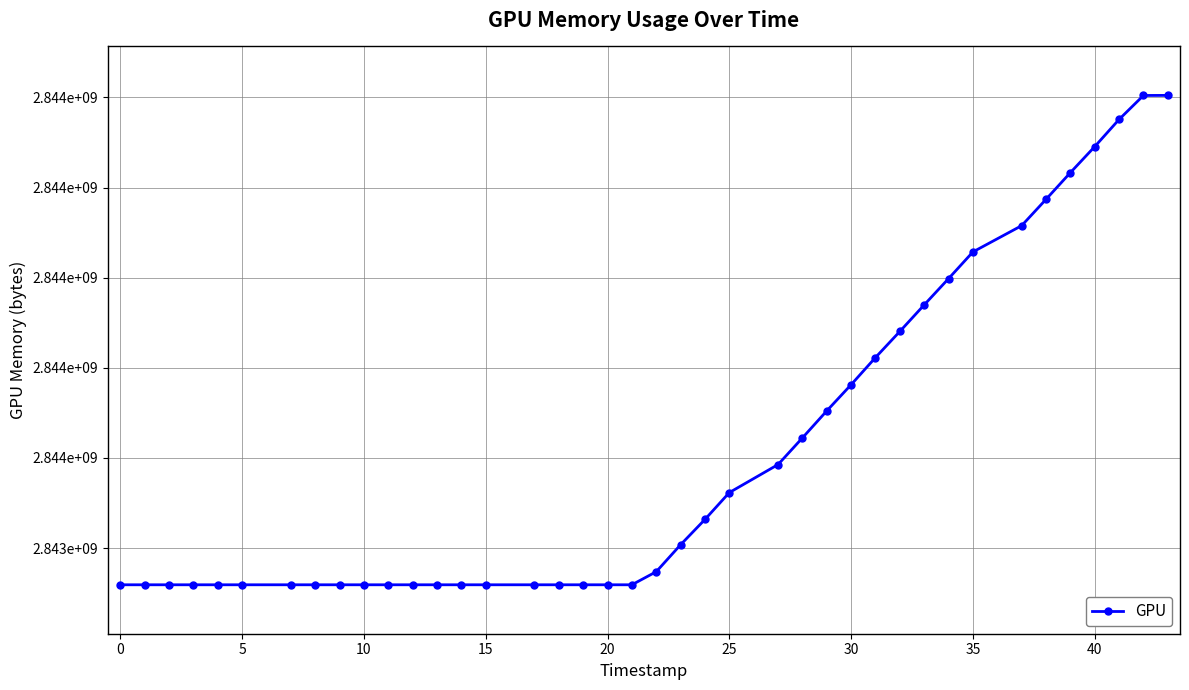

Reading left to right, what are all the values shown in this chart?

2843318636	2843318636	2843318636	2843318636	2843318636	2843318636	2843318636	2843318636	2843318636	2843318636	2843318636	2843318636	2843318636	2843318636	2843318636	2843318636	2843318636	2843318636	2843318636	2843318636	2843347626	2843407486	2843463617	2843523215	2843585388	2843644508	2843704482	2843762606	2843822886	2843880747	2843939668	2843997954	2844057176	2844115414	2844173819	2844233046	2844290801	2844351145	2844404278	2844404456